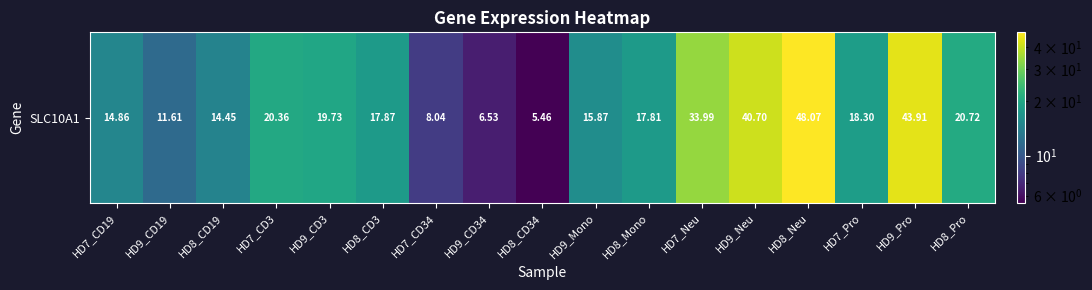

Between HD8_CD19 and HD7_CD34, which is larger?

HD8_CD19